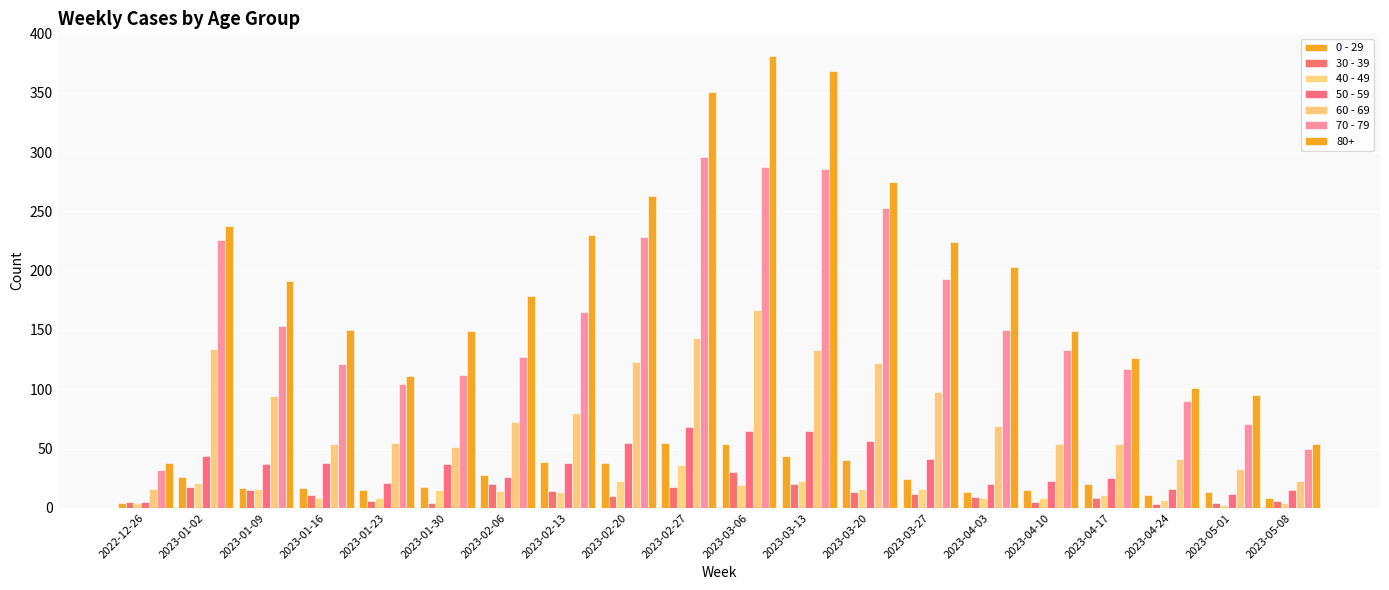

What position from the right is 2023-03-20?

8